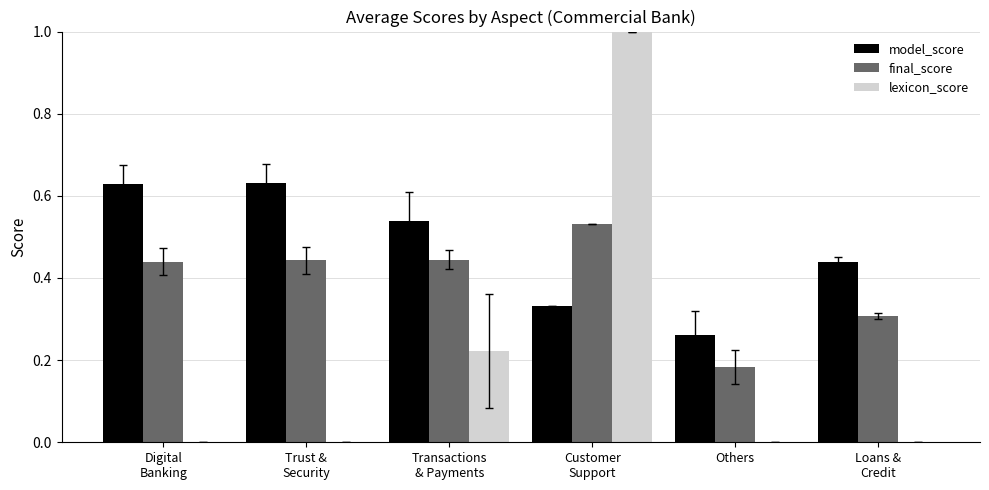

The lexicon_score series shows 0.0 at Others. True or false?

True